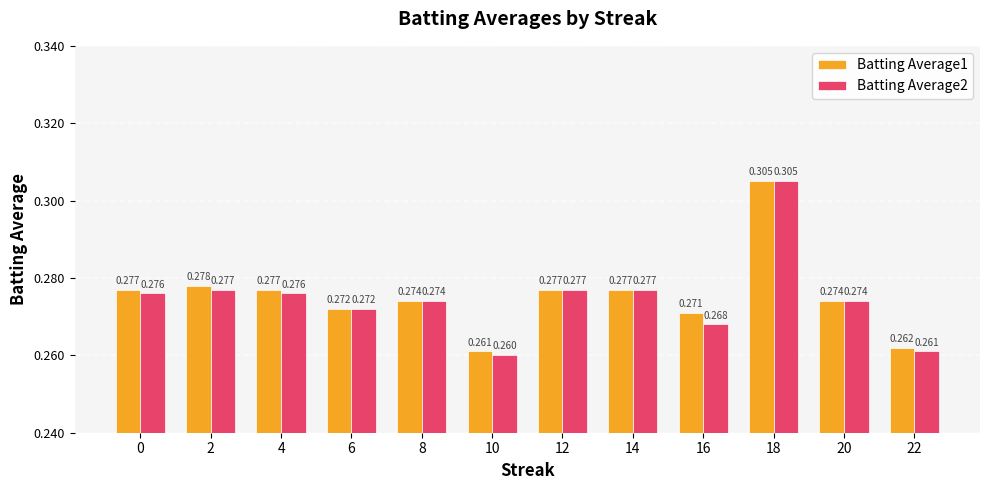

At how many categories does at least one series exceed 0?

12